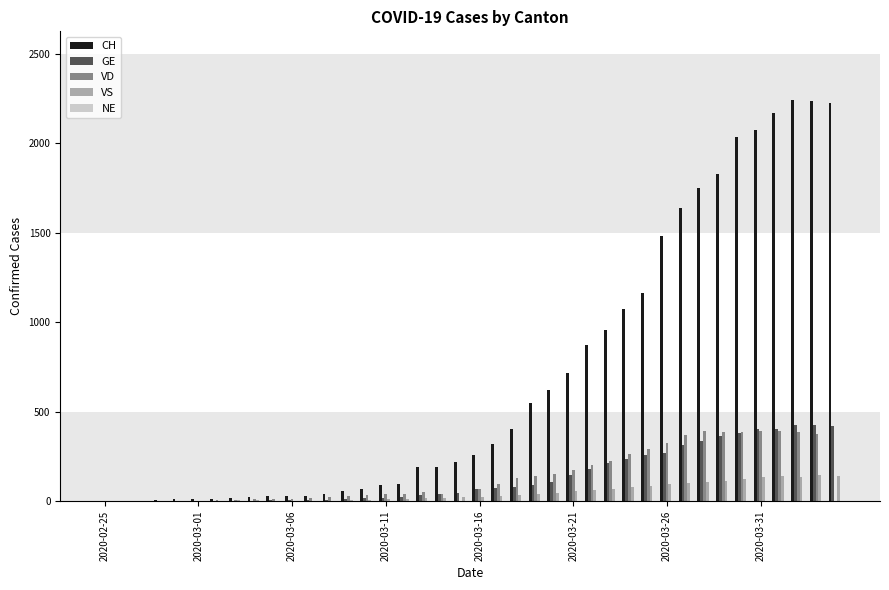

Which series has the largest total across all categories?

CH